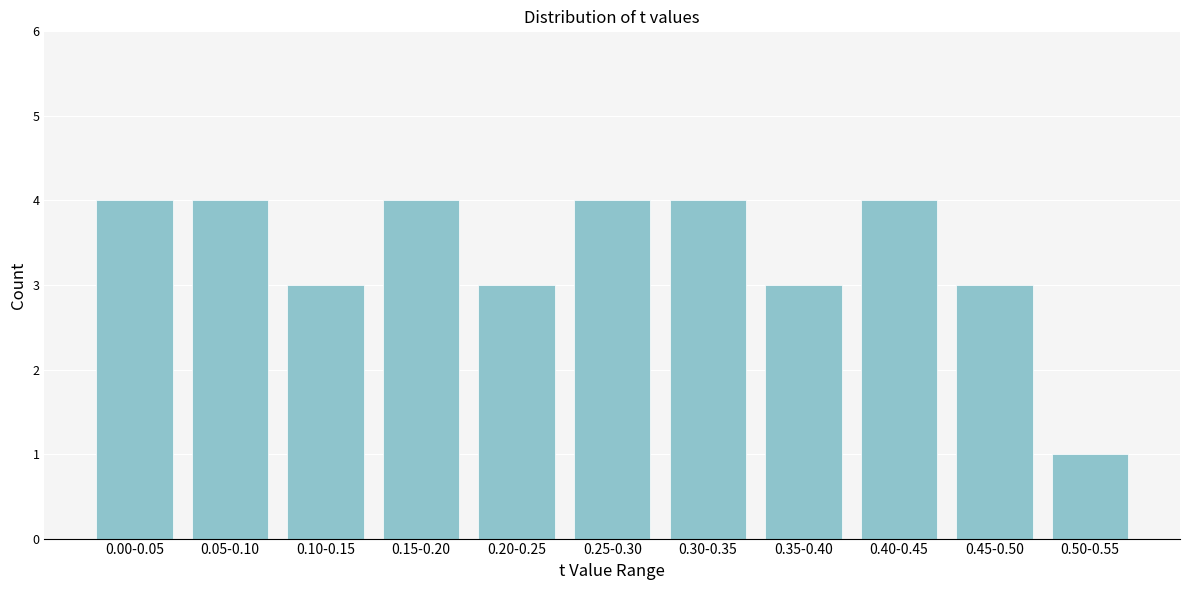

Reading left to right, what are all the values shown in this chart?

0.00-0.05=4	0.05-0.10=4	0.10-0.15=3	0.15-0.20=4	0.20-0.25=3	0.25-0.30=4	0.30-0.35=4	0.35-0.40=3	0.40-0.45=4	0.45-0.50=3	0.50-0.55=1